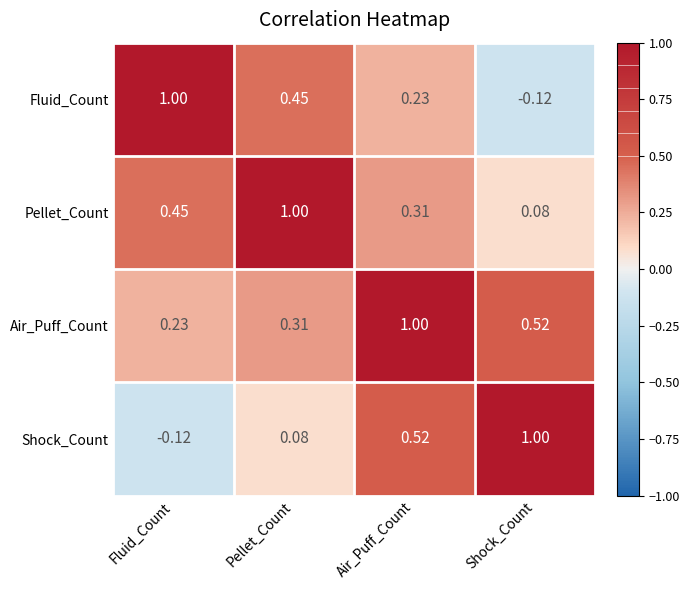

Which category has the highest value in the Shock_Count series?

Shock_Count